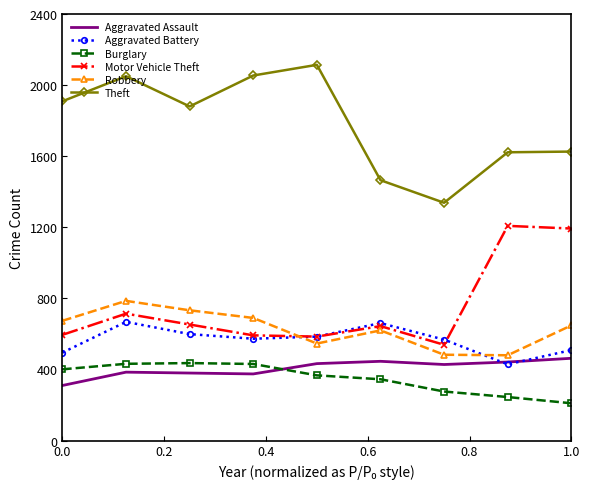

True or false: Burglary and Aggravated Battery intersect in this chart.

False